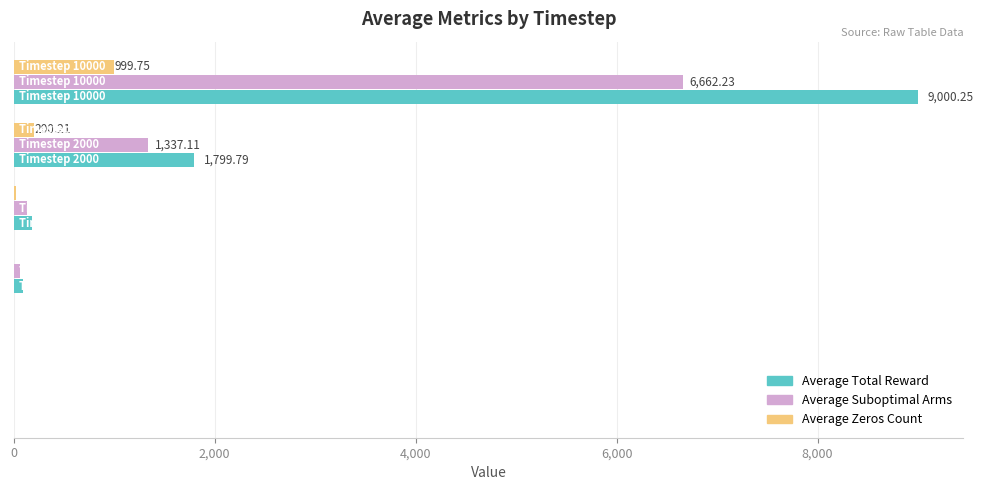

Count the number of data series in this chart.

3